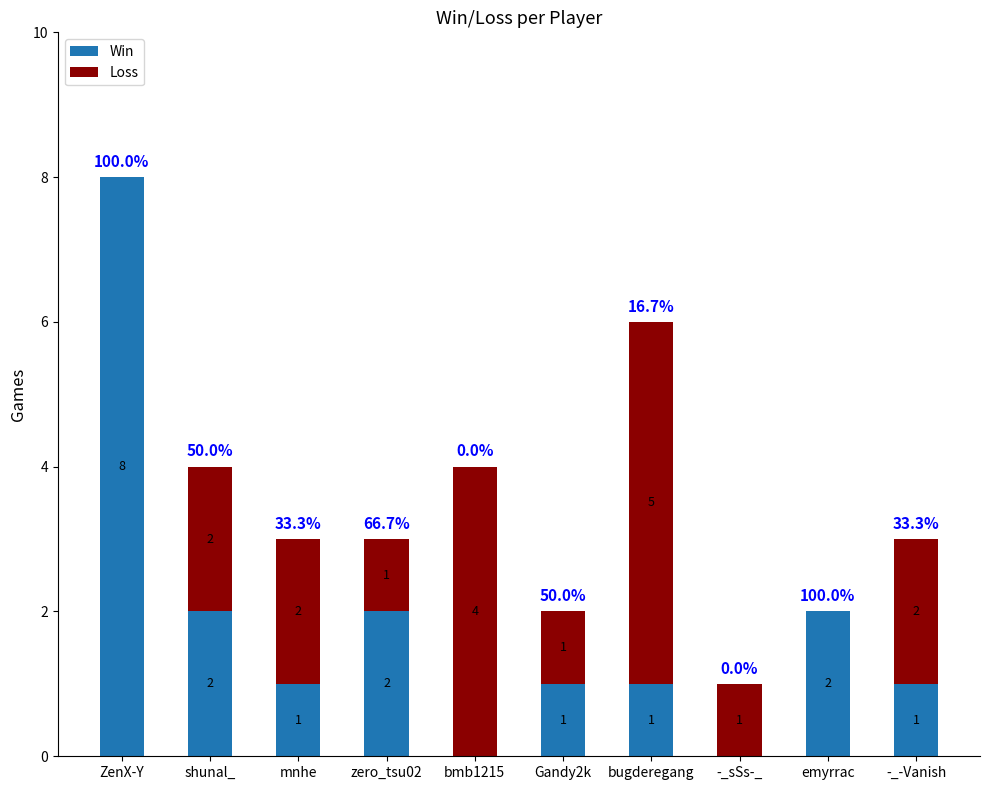

Reading right to left, transcribe the values for Win.

-_-Vanish=1	emyrrac=2	-_sSs-_=0	bugderegang=1	Gandy2k=1	bmb1215=0	zero_tsu02=2	mnhe=1	shunal_=2	ZenX-Y=8